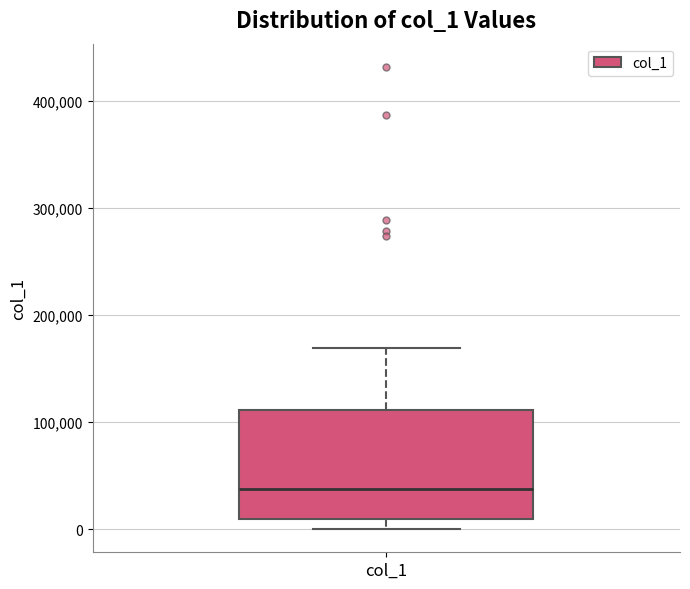

Read this box plot against the y-axis: the position of the median line, the range covered by the box, and the ends of both whiskers. The values are not printed on the chart, so give them approximately, as read against the axis.

median 40000, box 10000 to 110000, whiskers 0 to 170000